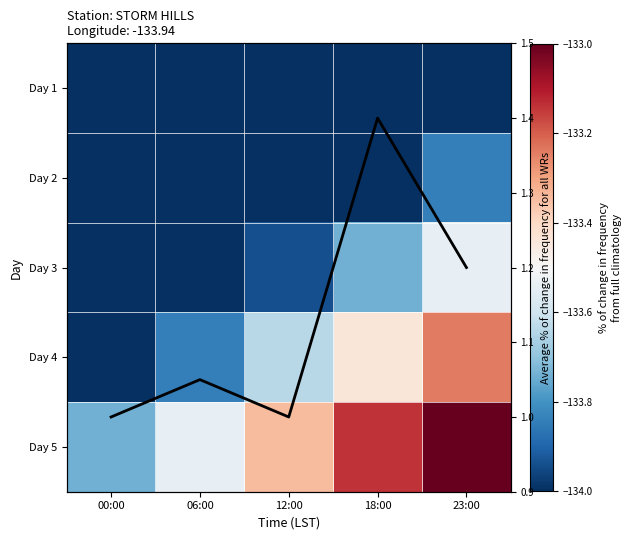

What is the highest value of the Average % change series?

1.4